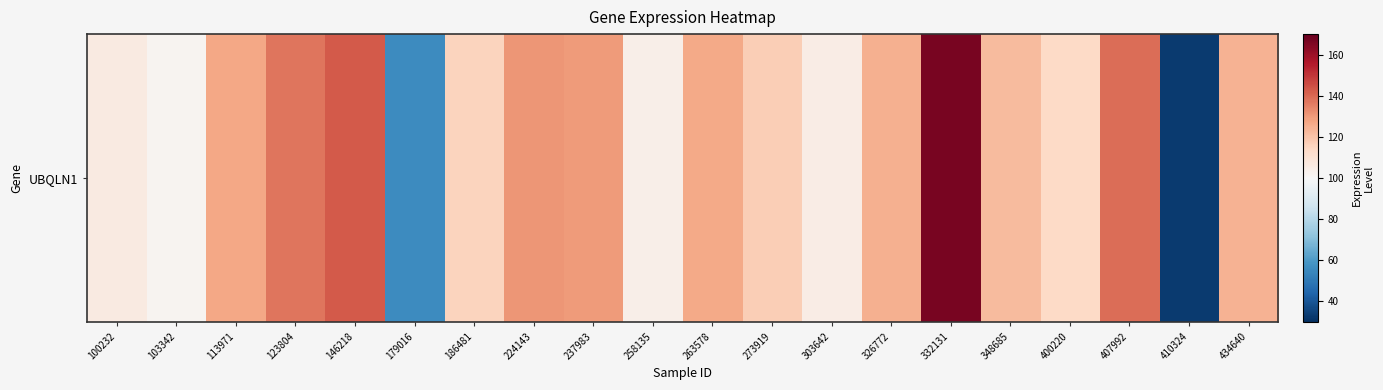

How many data points are less than 124?

10